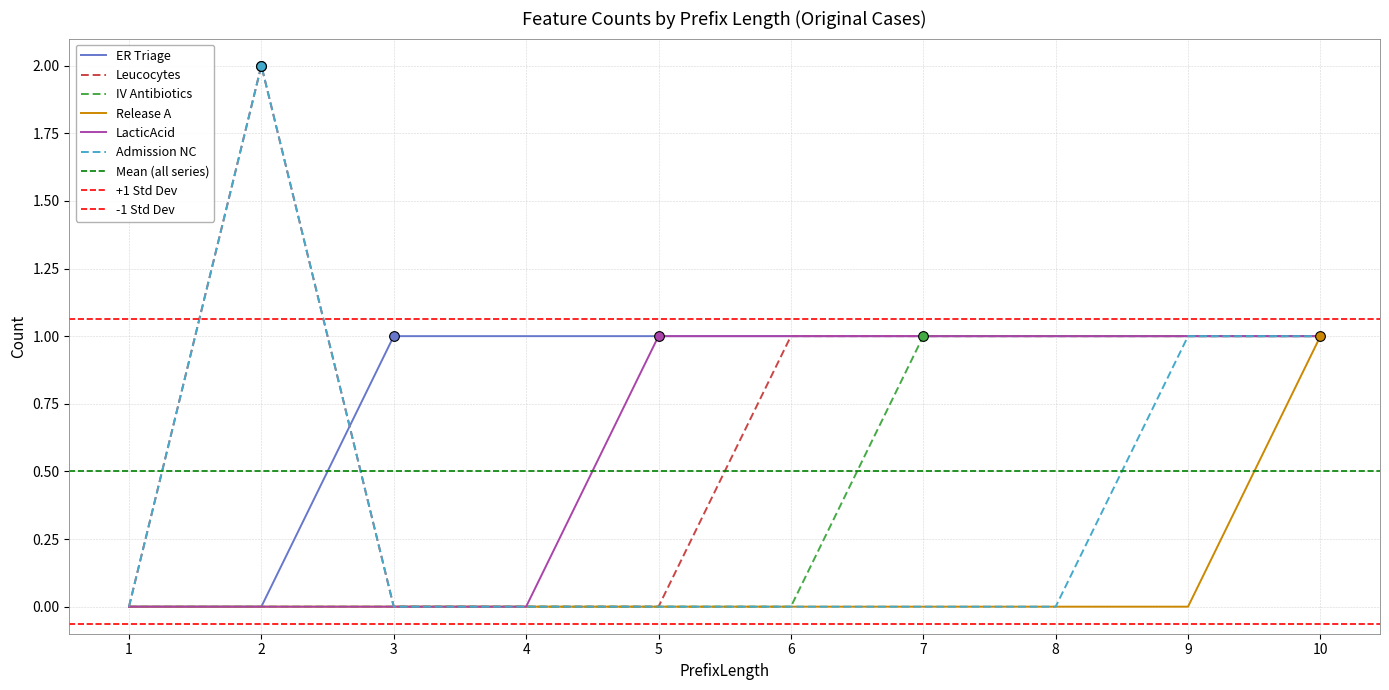

What is the sum of the IV Antibiotics values at 6 and 8?

1